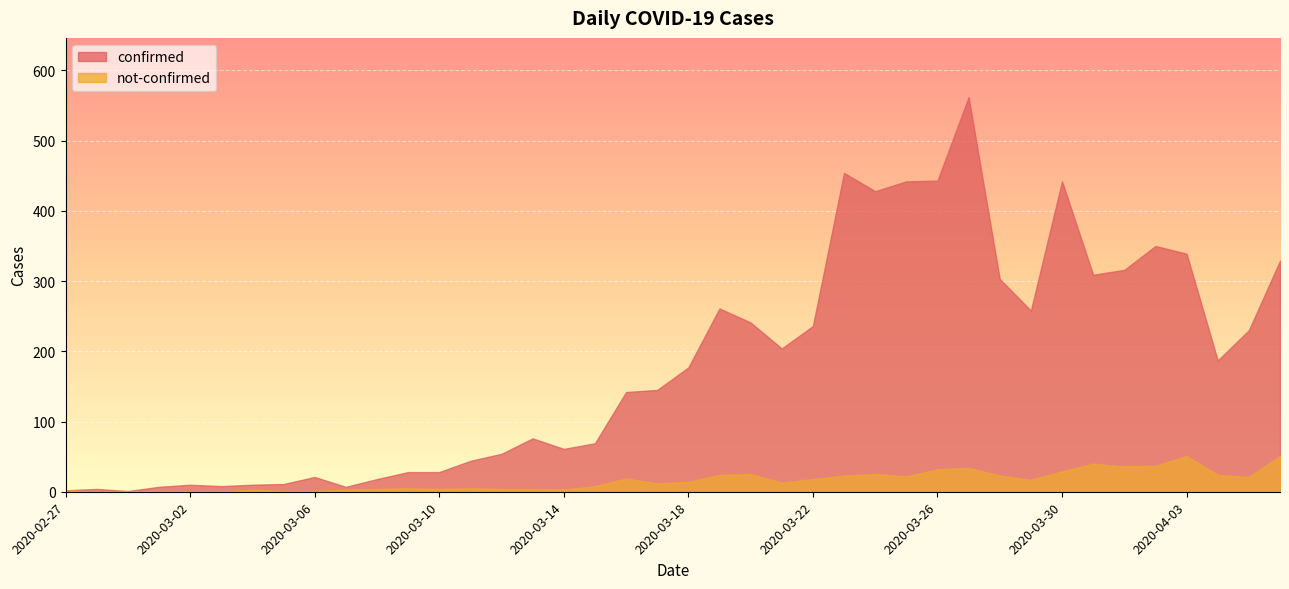

What is the spread (max minus min) of values at 2020-04-01?

280